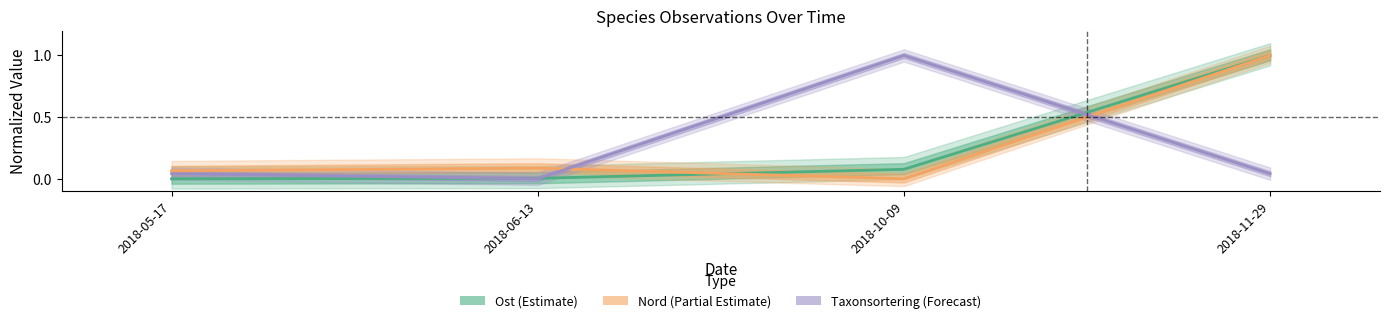

True or false: Taxonsortering (Forecast) and Nord (Partial Estimate) cross at least once.

True